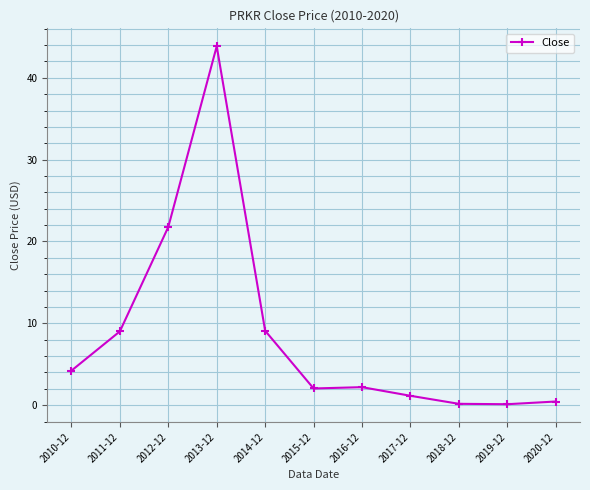

Is it true that the value at 2012-12 is 21.8?

True